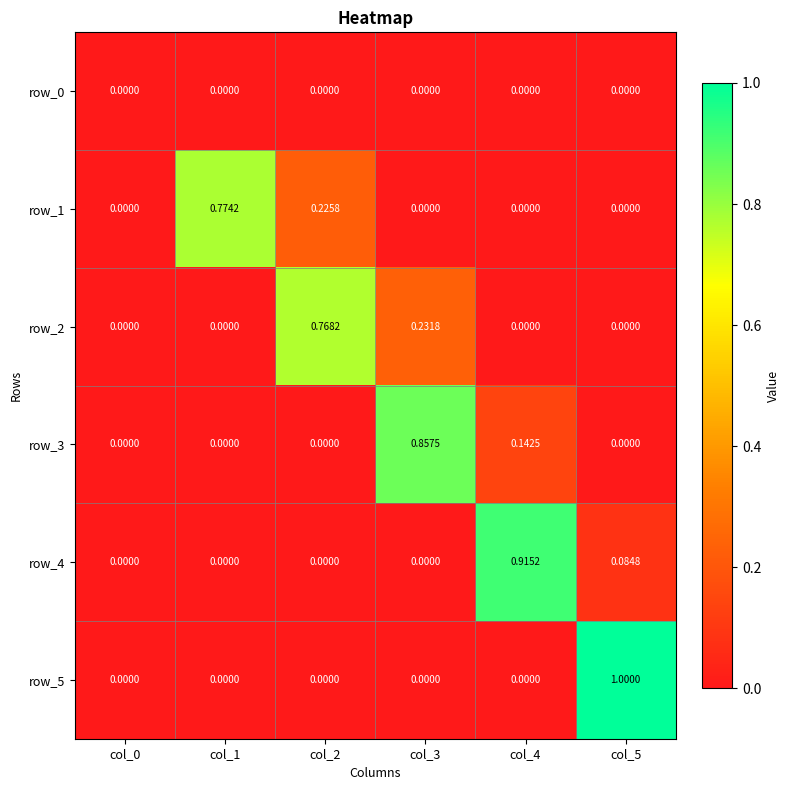

True or false: row_2 has a value of 0.3 at col_2.

False